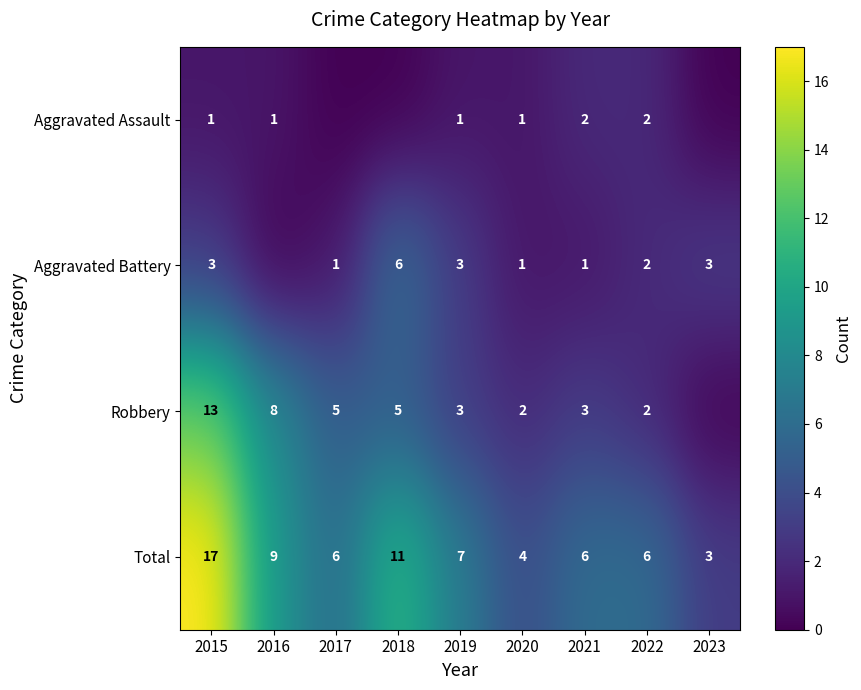

What is the difference between the highest and lowest values at 2022?

4